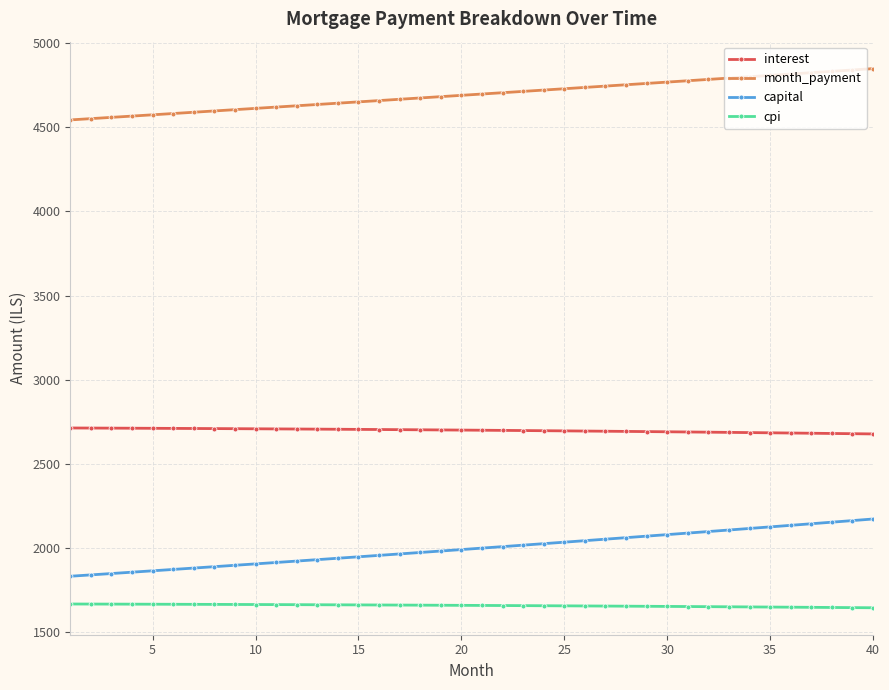

What is the value of the month_payment point at the 12th from the left?

4628.3